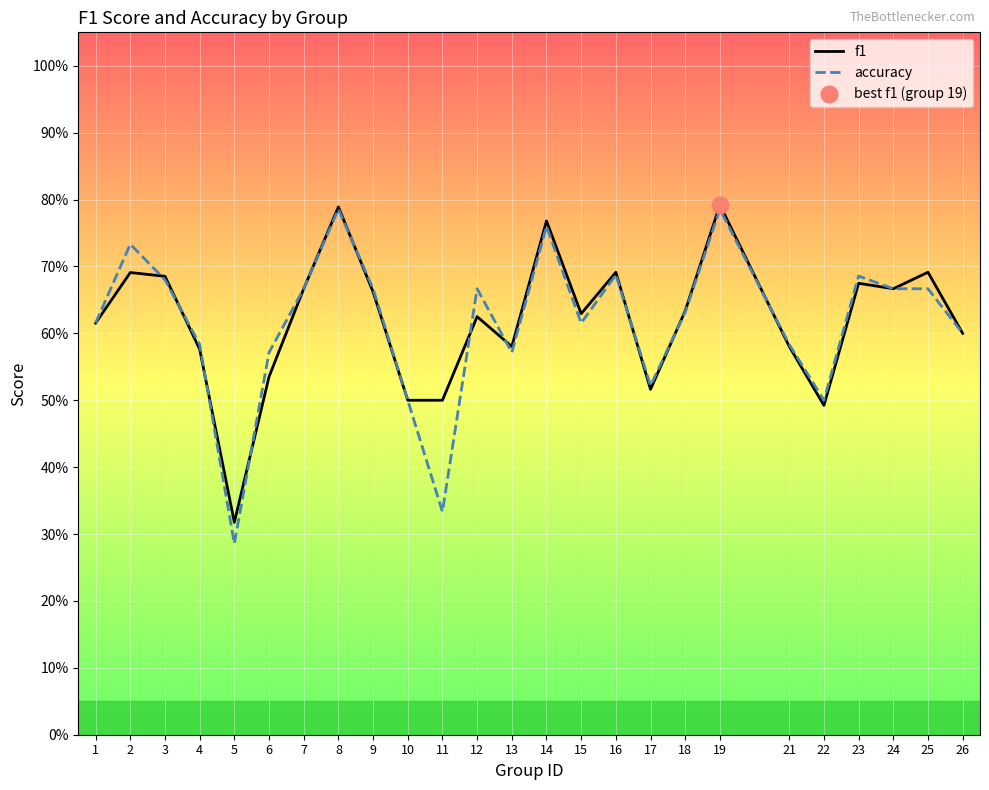

What is the maximum value for f1?

0.8